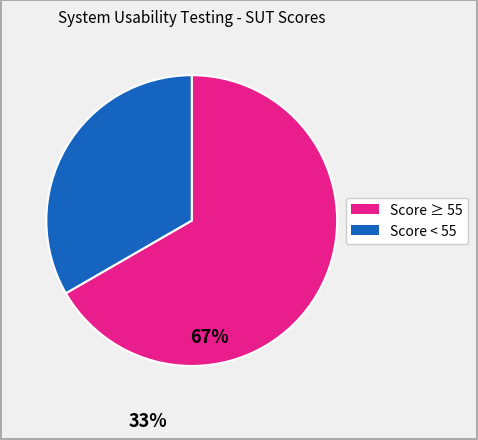

Does any single category account for the majority?

Yes